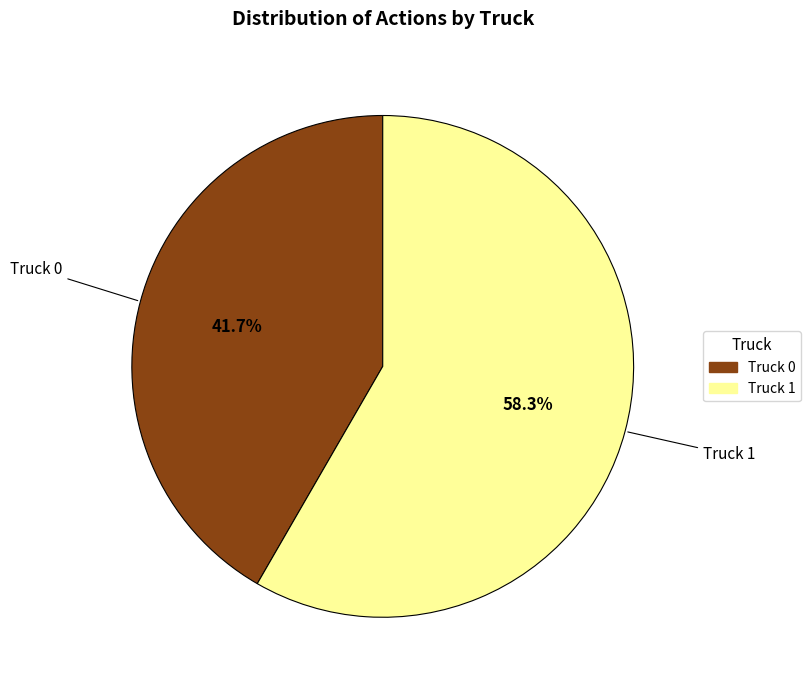

Rank the categories by value from highest to lowest.

Truck 1, Truck 0